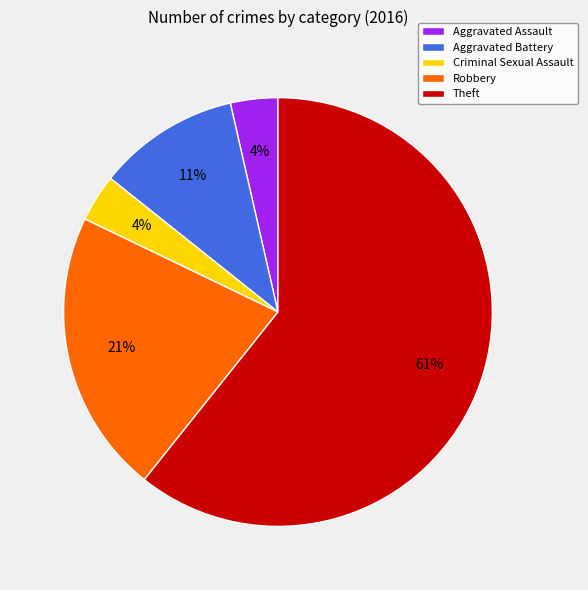

Which category has the biggest portion of the pie?

Theft